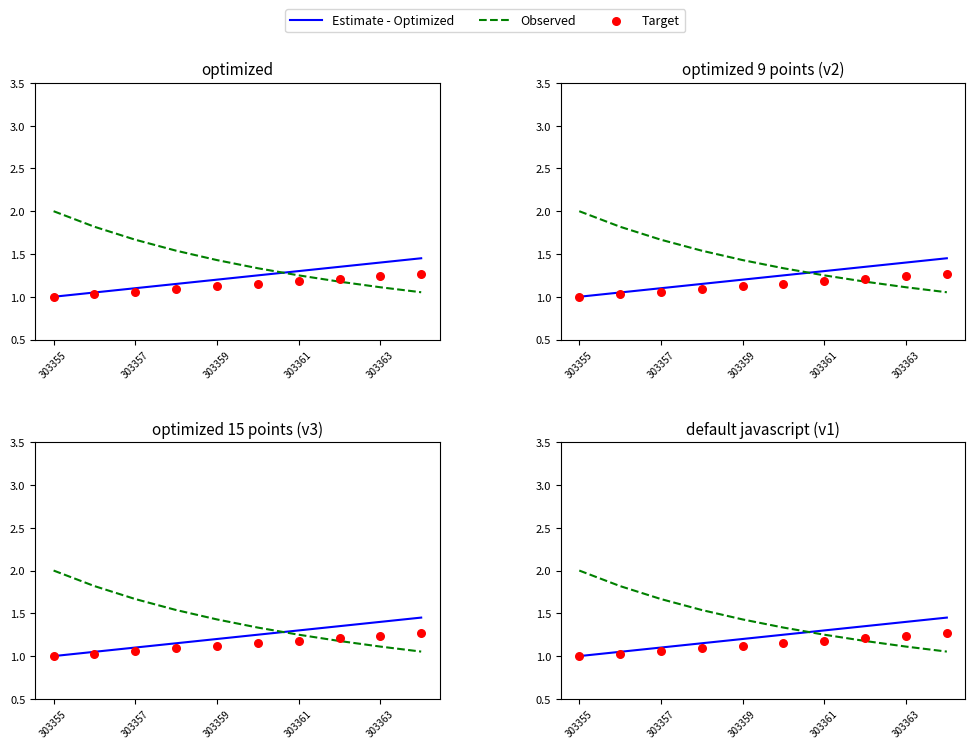

Which series reaches the maximum Y coordinate?

Observed